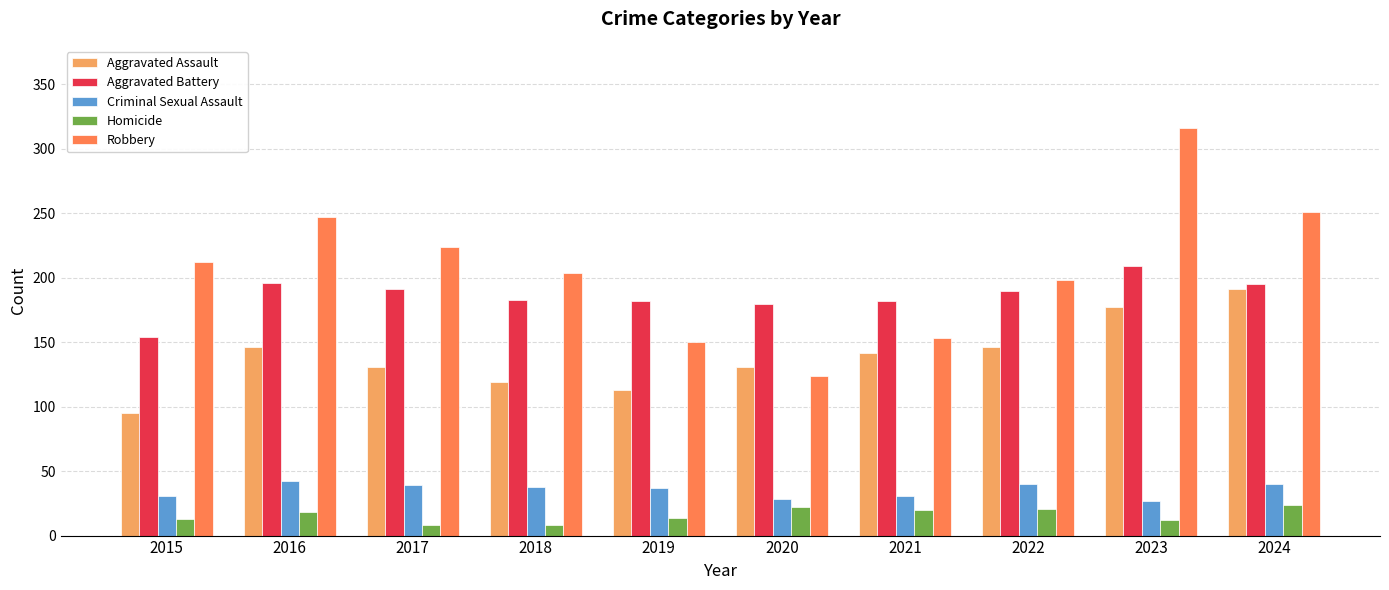

At 2019, list the series in order from largest to smallest.

Aggravated Battery, Robbery, Aggravated Assault, Criminal Sexual Assault, Homicide